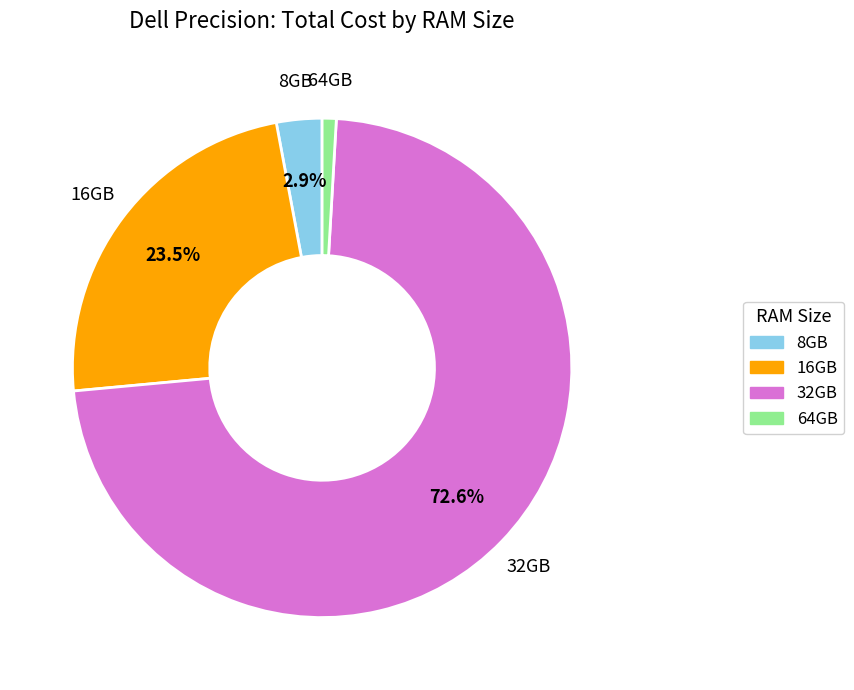

How many segments does this pie chart have?

4